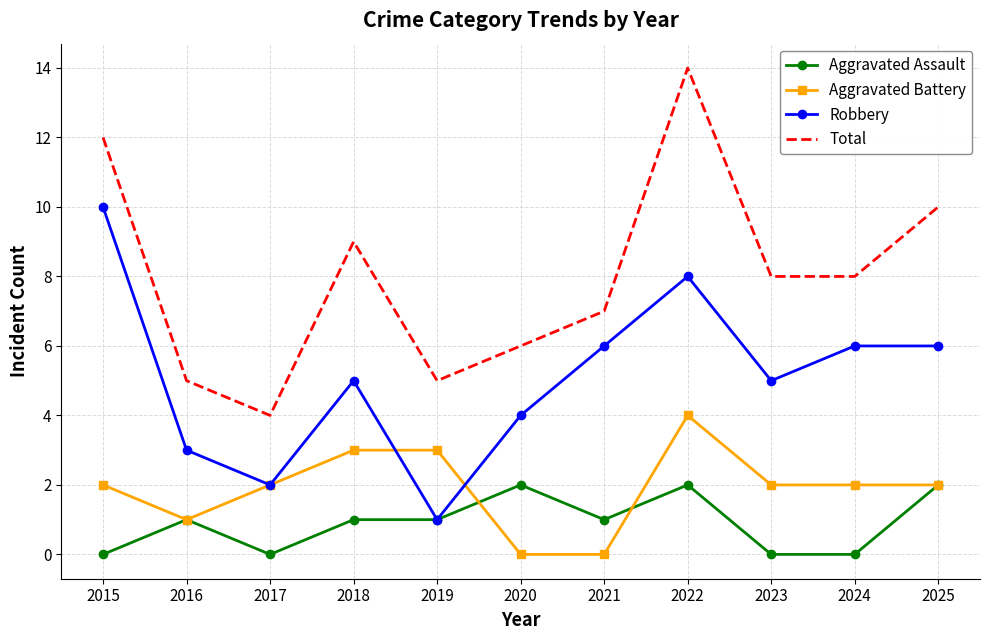

What is the difference between the highest and lowest values at 2019?

4